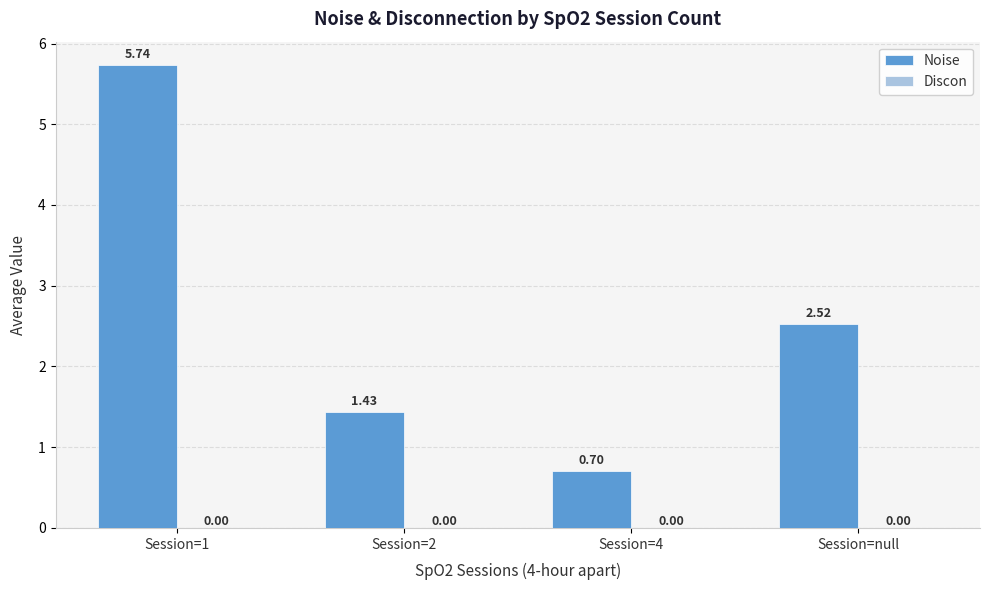

List the labels in order of value, smallest first.

Session=4, Session=2, Session=null, Session=1